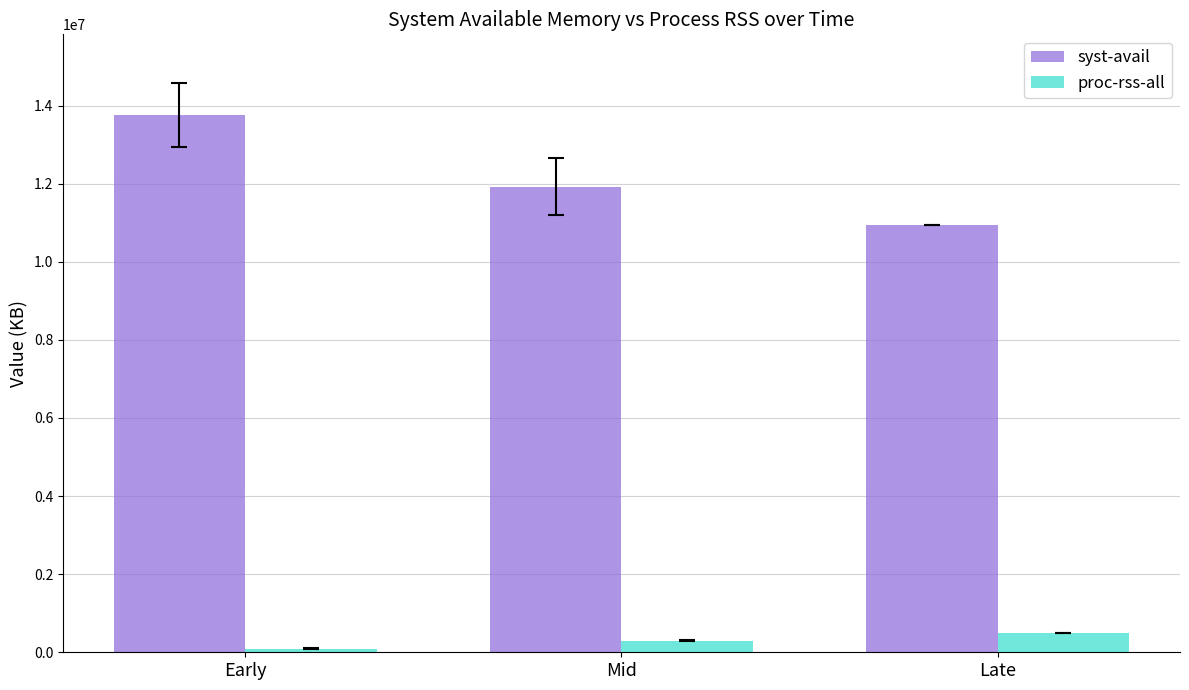

What is the difference between the syst-avail values at Late and Early?

2817680